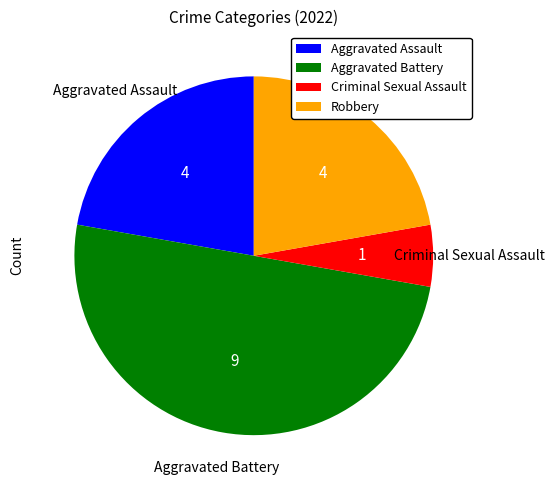

How many slices are in this pie chart?

4